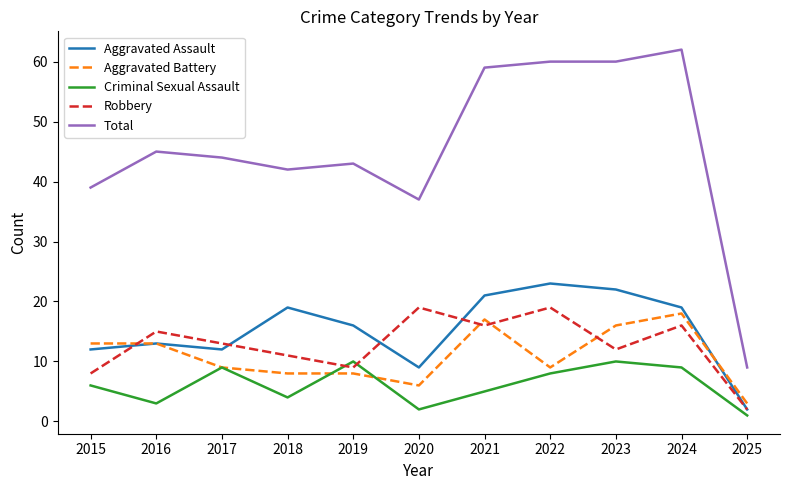

Reading left to right, extract all data points from this chart.

Aggravated Assault: 2015=12	2016=13	2017=12	2018=19	2019=16	2020=9	2021=21	2022=23	2023=22	2024=19	2025=2
Aggravated Battery: 2015=13	2016=13	2017=9	2018=8	2019=8	2020=6	2021=17	2022=9	2023=16	2024=18	2025=3
Criminal Sexual Assault: 2015=6	2016=3	2017=9	2018=4	2019=10	2020=2	2021=5	2022=8	2023=10	2024=9	2025=1
Robbery: 2015=8	2016=15	2017=13	2018=11	2019=9	2020=19	2021=16	2022=19	2023=12	2024=16	2025=2
Total: 2015=39	2016=45	2017=44	2018=42	2019=43	2020=37	2021=59	2022=60	2023=60	2024=62	2025=9